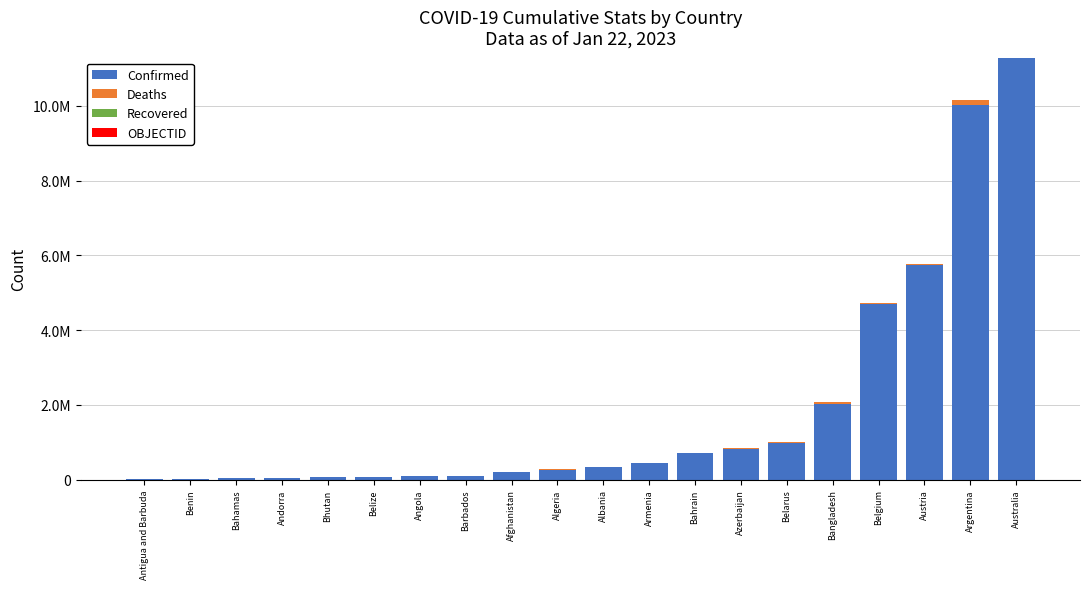

Are the bars horizontal?

No